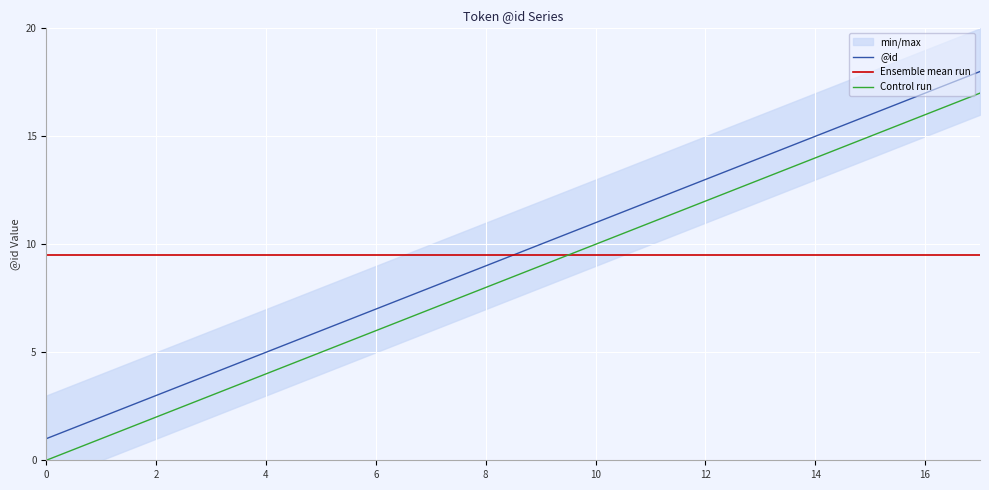

Reading right to left, what are all the values shown in this chart?

@id: 18.0	17.0	16.0	15.0	14.0	13.0	12.0	11.0	10.0	9.0	8.0	7.0	6.0	5.0	4.0	3.0	2.0	1.0
Ensemble mean run: 9.5	9.5	9.5	9.5	9.5	9.5	9.5	9.5	9.5	9.5	9.5	9.5	9.5	9.5	9.5	9.5	9.5	9.5
Control run: 17.0	16.0	15.0	14.0	13.0	12.0	11.0	10.0	9.0	8.0	7.0	6.0	5.0	4.0	3.0	2.0	1.0	0.0